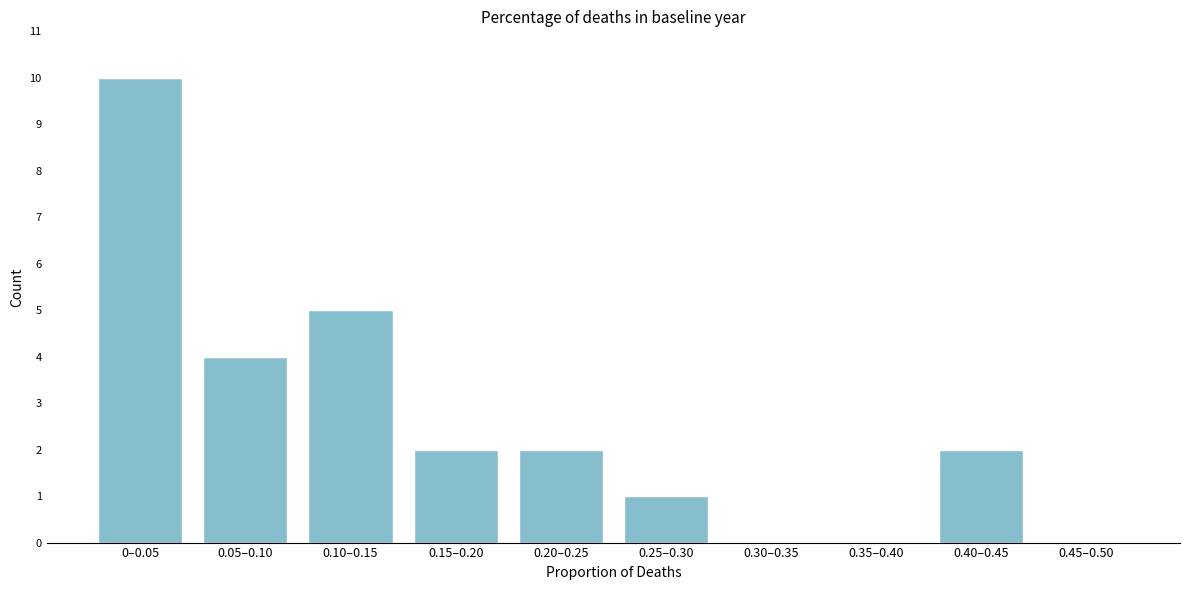

Reading right to left, what are all the values shown in this chart?

0.45–0.50=0	0.40–0.45=2	0.35–0.40=0	0.30–0.35=0	0.25–0.30=1	0.20–0.25=2	0.15–0.20=2	0.10–0.15=5	0.05–0.10=4	0–0.05=10